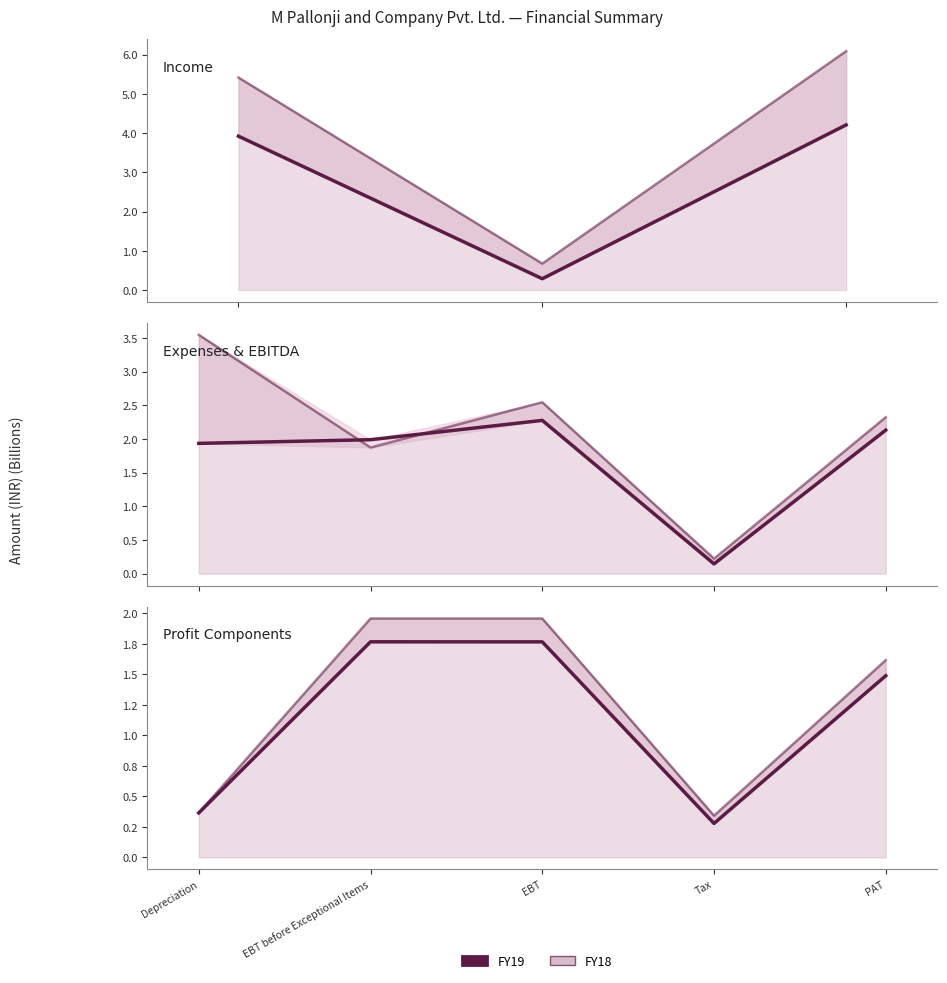

True or false: FY19 has a value of 0.2 at Tax.

False